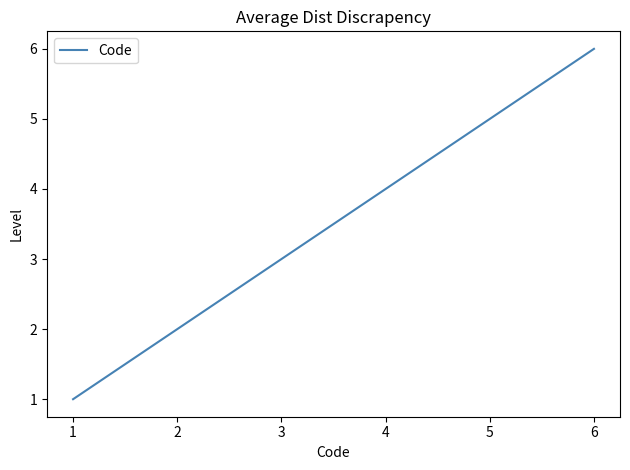

True or false: the data has more than 0 interior local peaks.

False